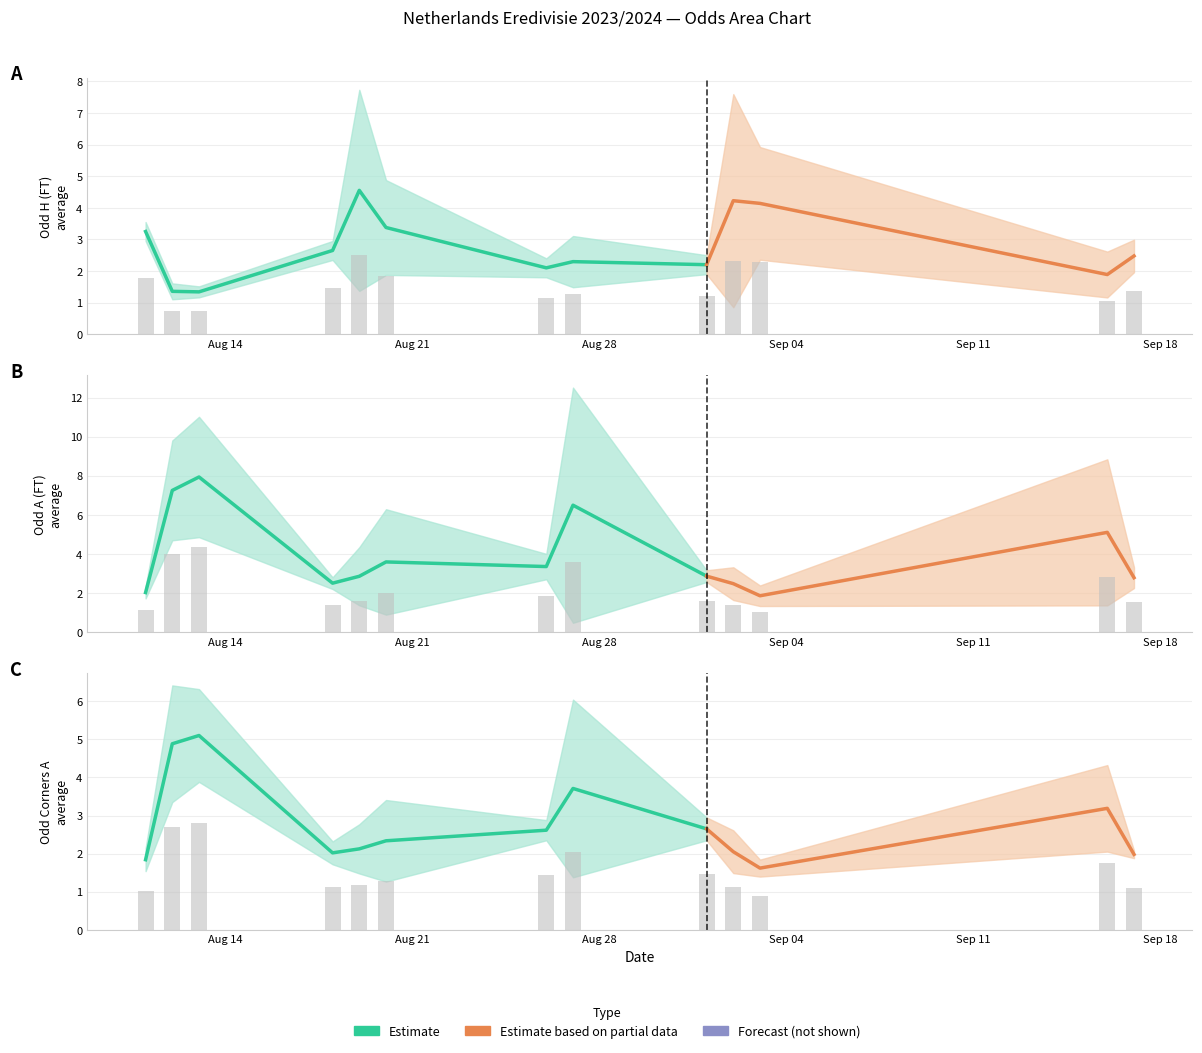

Between 4 and 7, which series saw the biggest shift?

Odd_A_FT